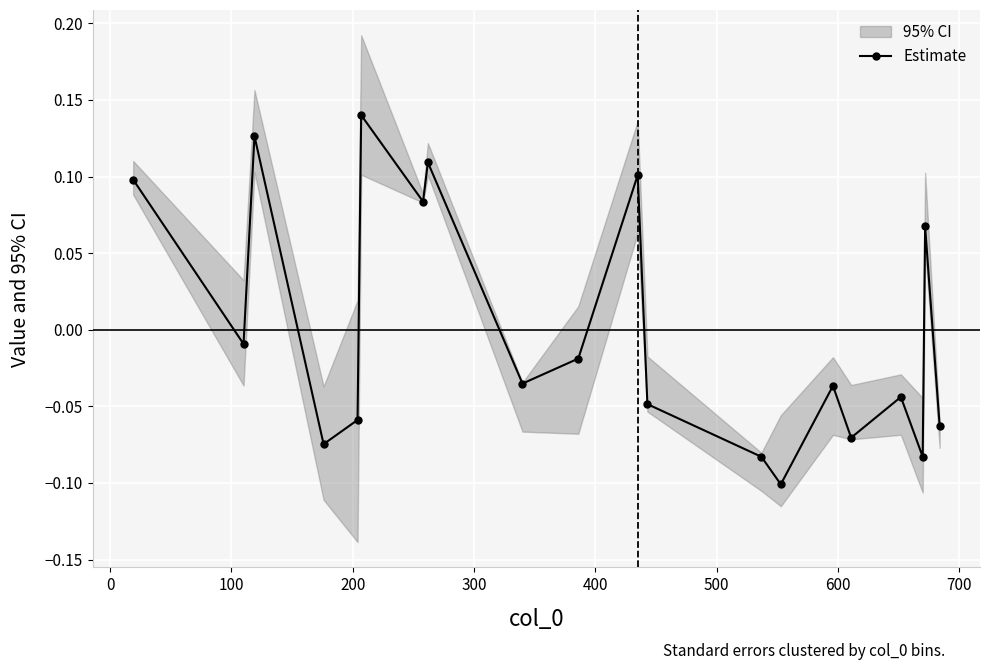

How many interior local valleys does the Estimate series have?

7